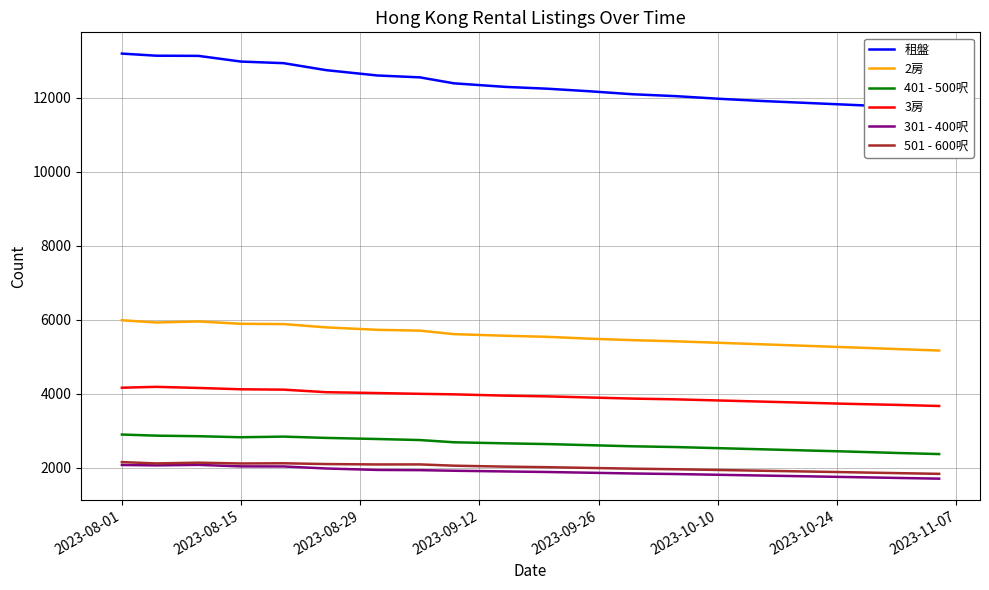

How many values in the 租盤 series are below 12300?

10